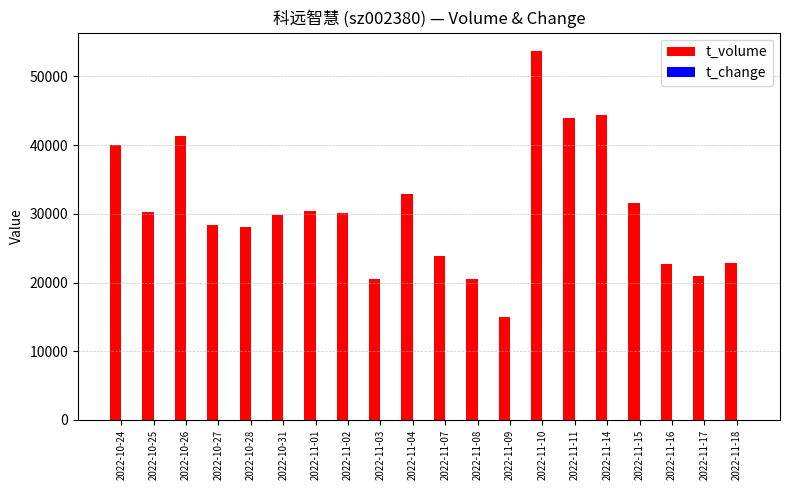

Is it true that t_volume equals 54435.5 at 2022-11-15?

False